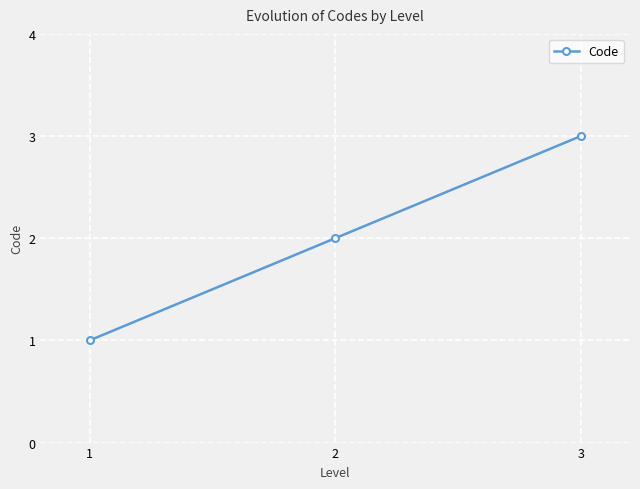

At which label is the value closest to 2?

2